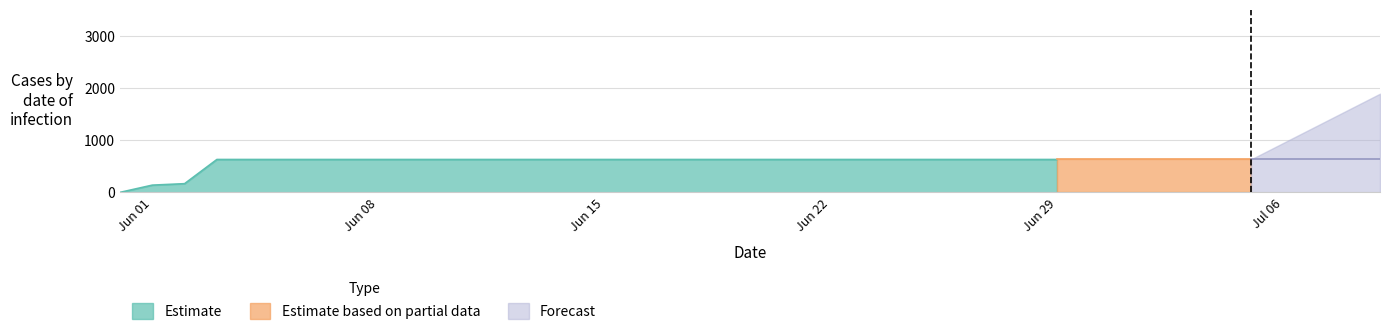

True or false: the data shows 254 at 2020-06-09.

False